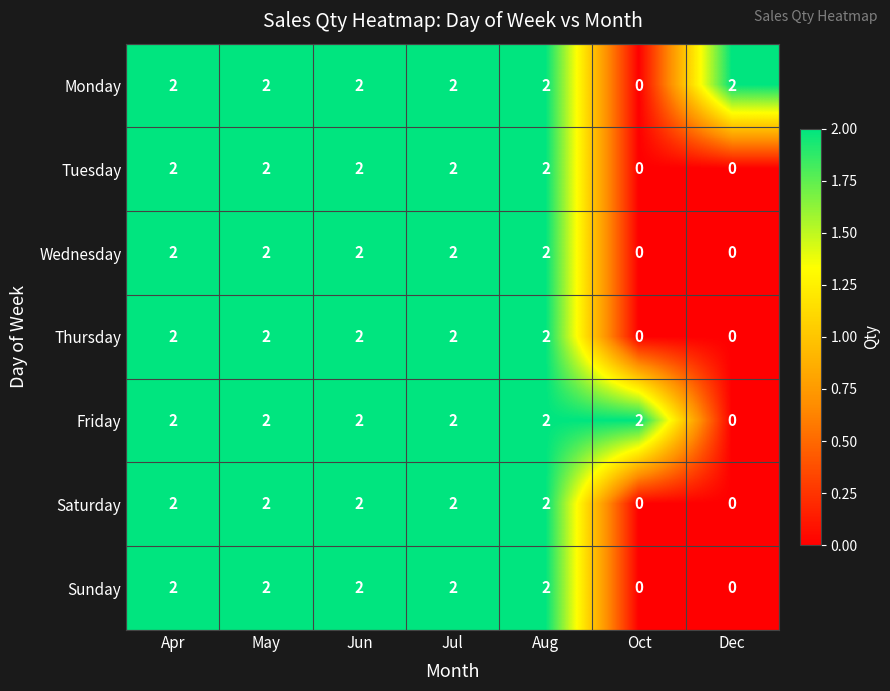

The value of Monday at Jun is 3. True or false?

False